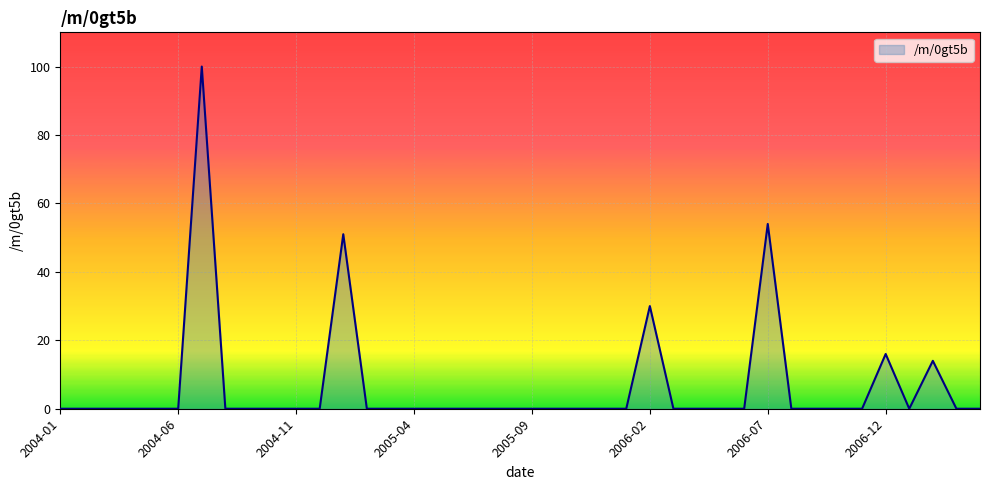

What is the difference between the maximum and minimum values?

100